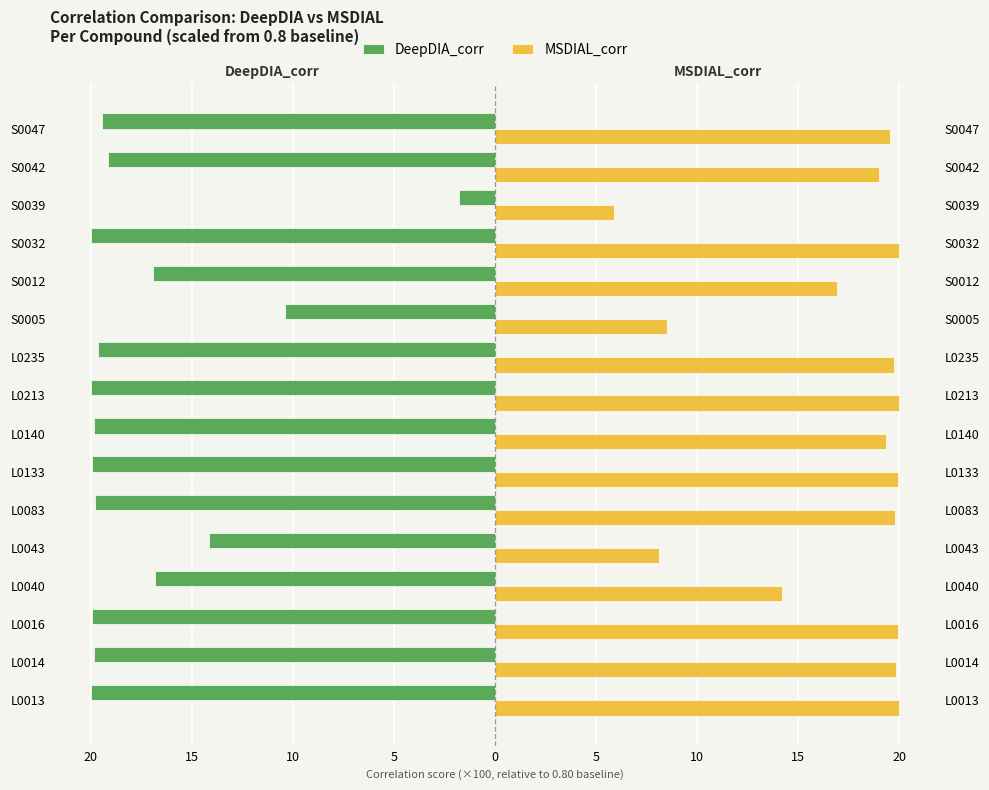

Read the DeepDIA_corr value at L0016.

-19.9